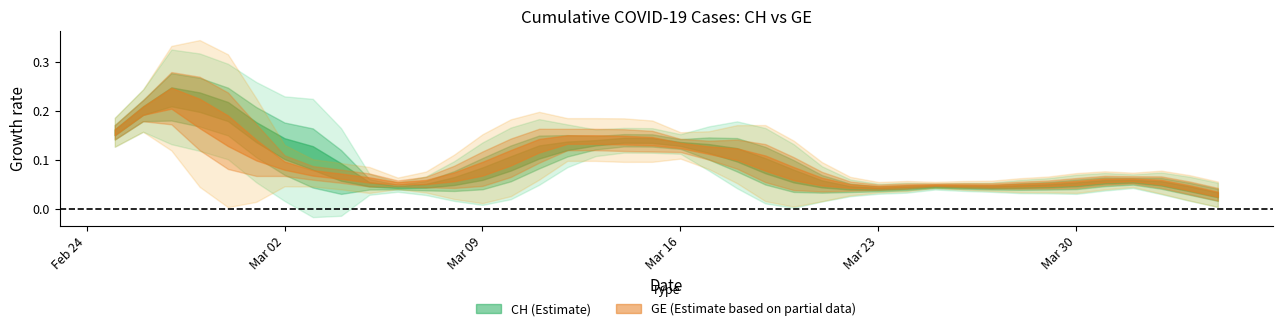

List the series in order of their peak value, highest first.

CH, GE